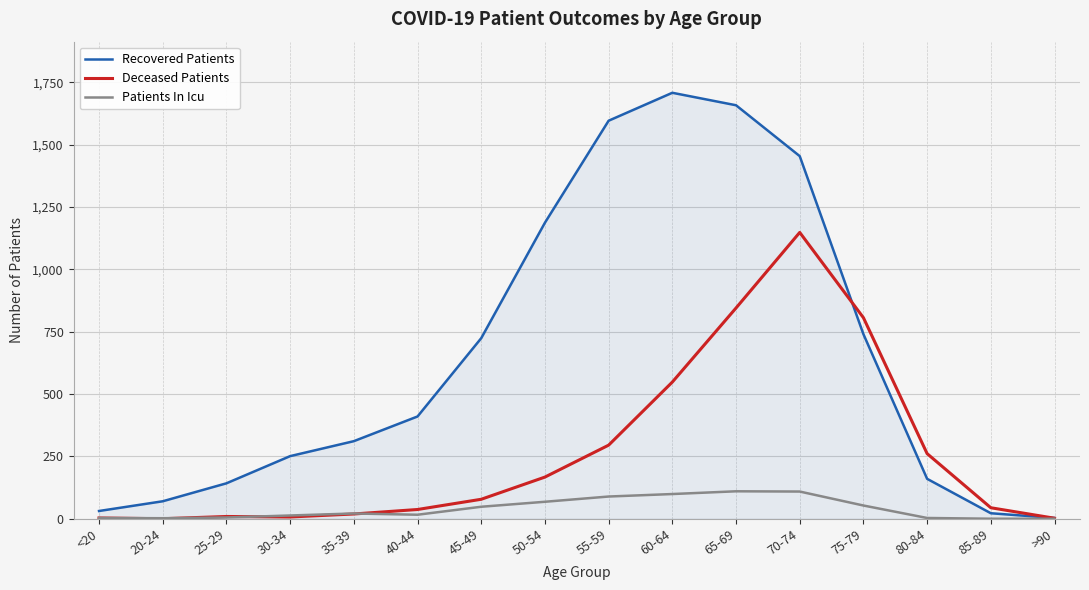

The Patients In Icu series shows 160 at 60-64. True or false?

False